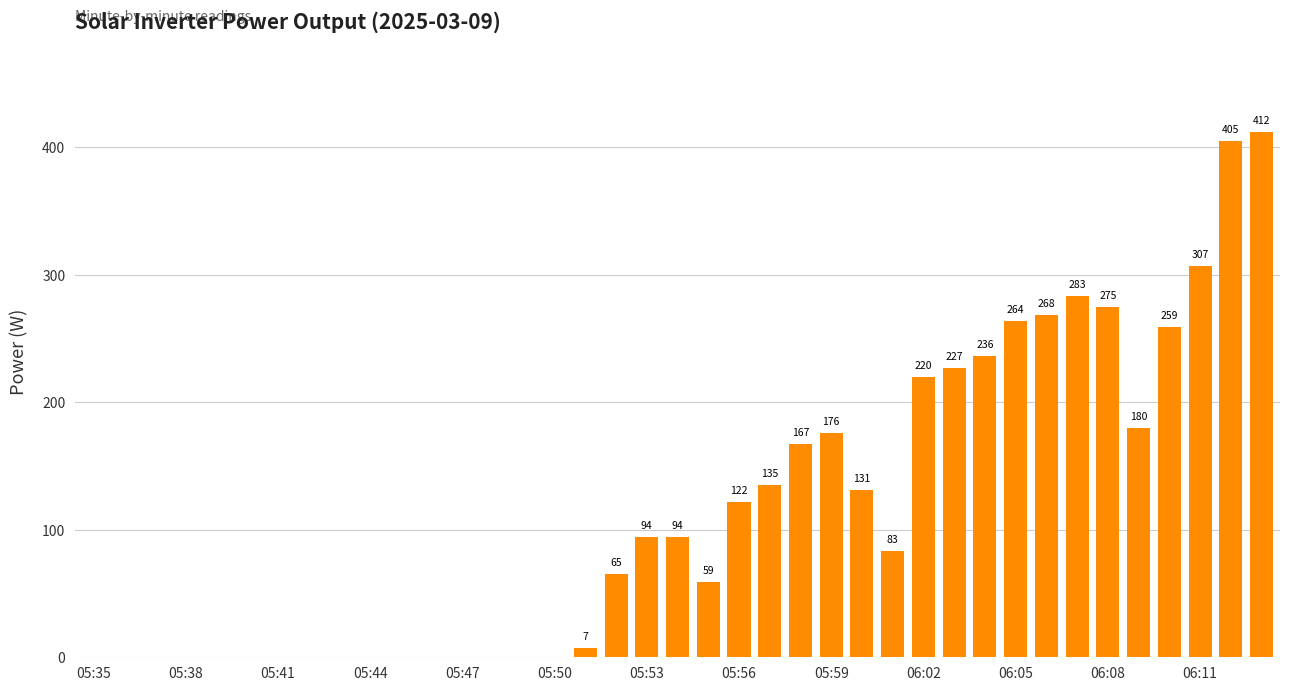

Are the bars grouped side by side (vs. stacked)?

No